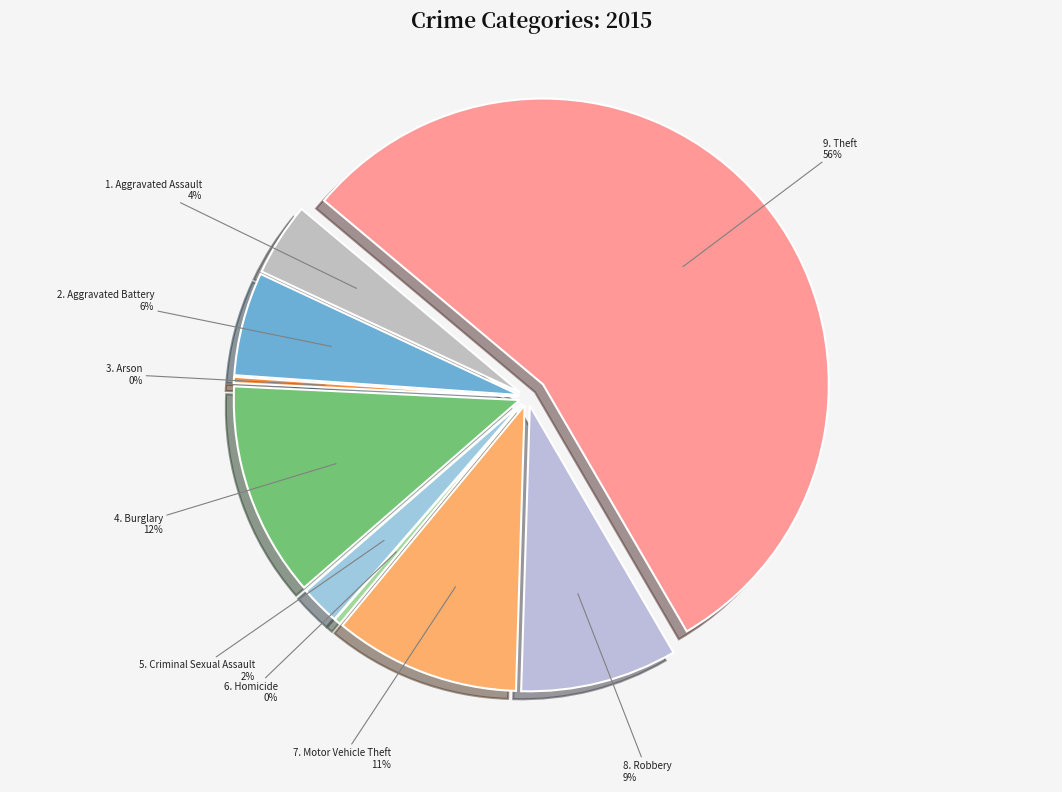

Is it true that Motor Vehicle Theft is 11% of the pie?

True